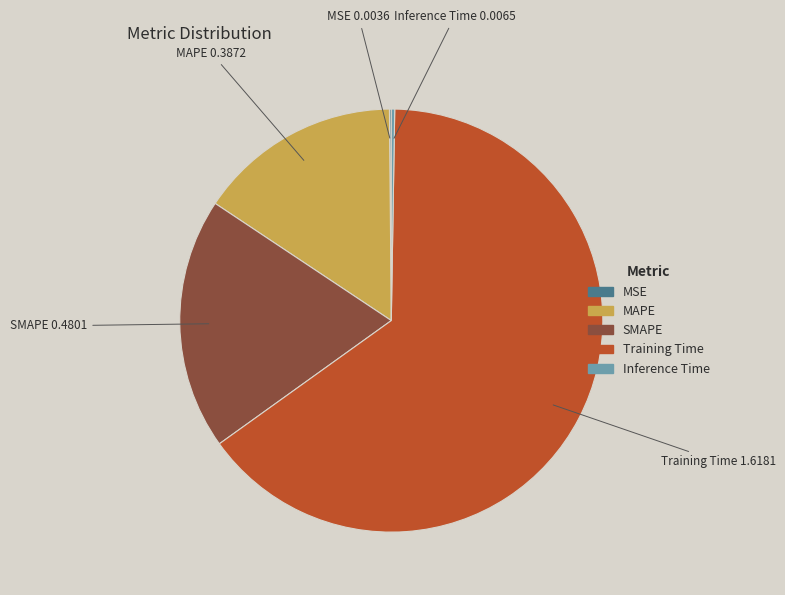

Is it true that SMAPE is 19% of the pie?

True